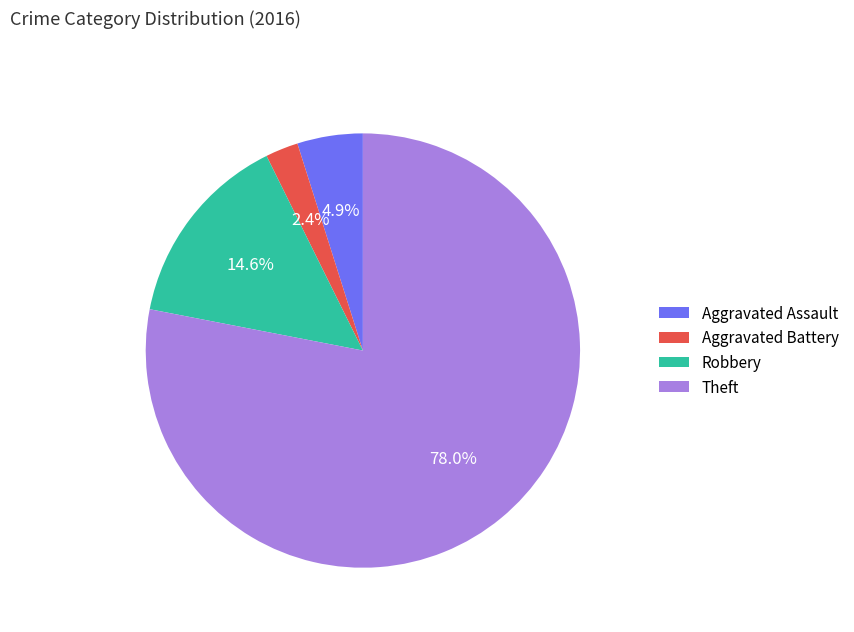

To the nearest percent, what portion does Aggravated Assault represent?

5%